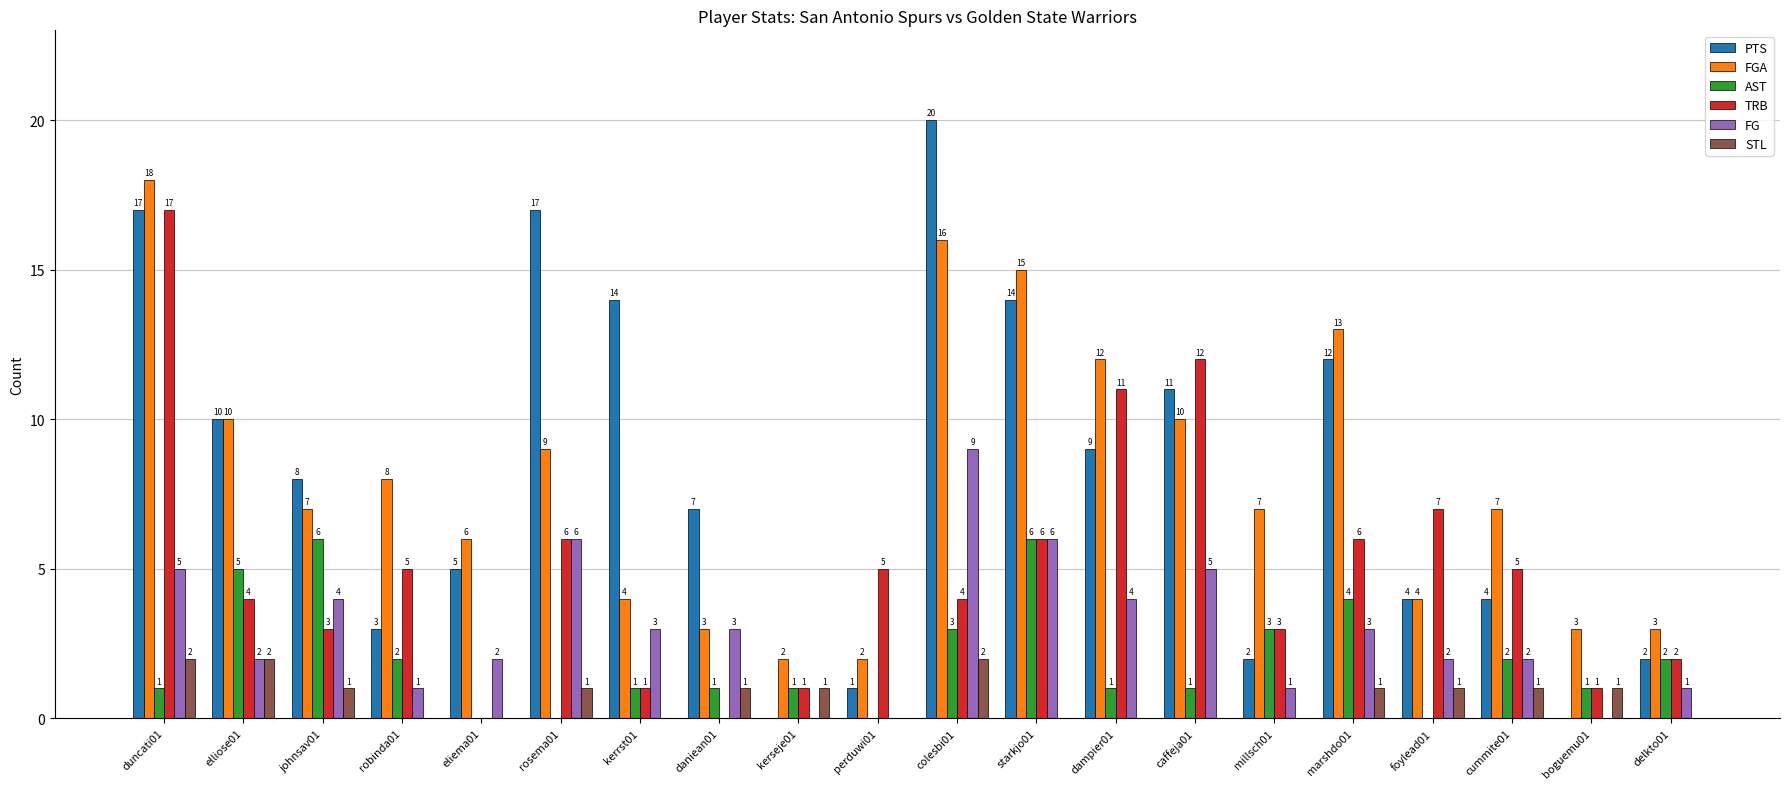

Where does the TRB series first go above 5?

duncati01